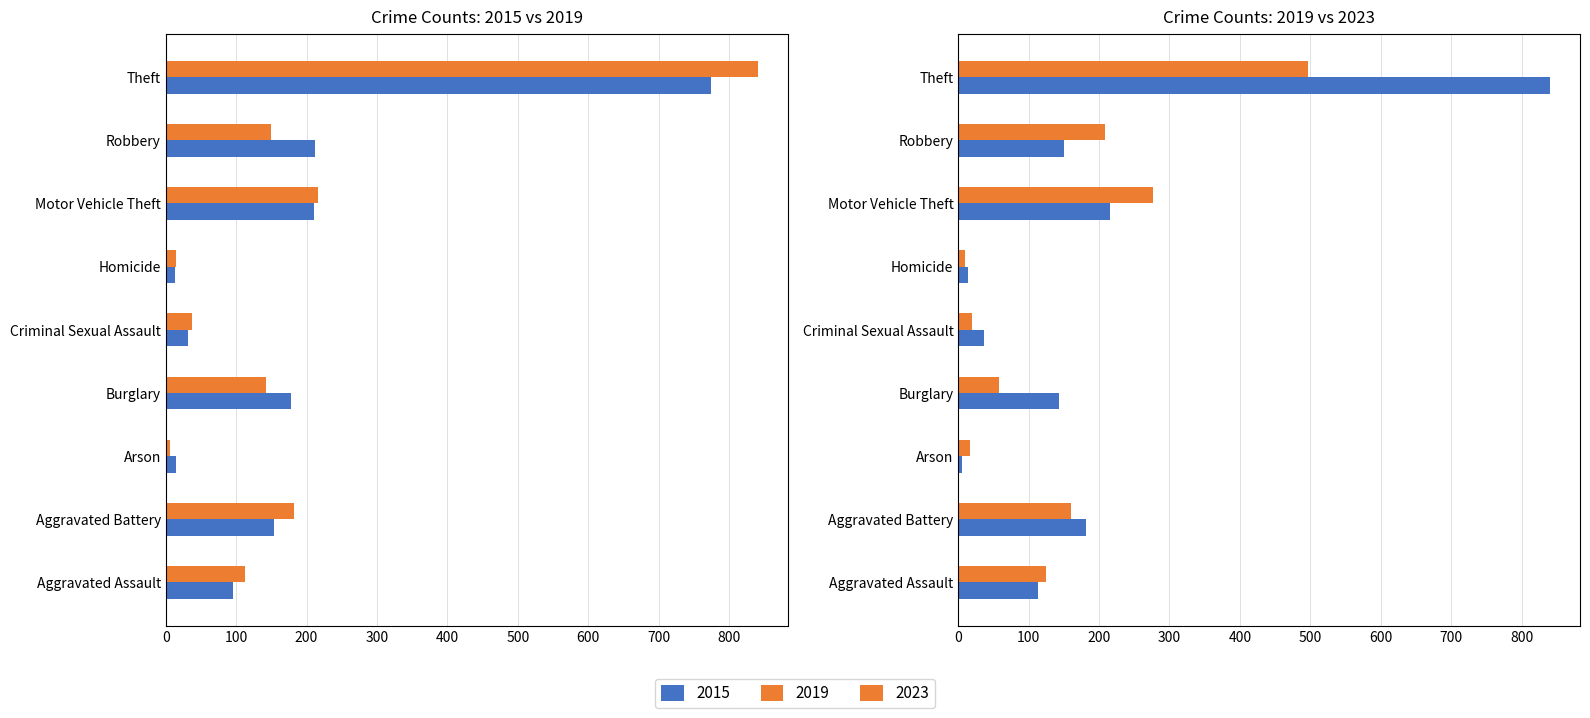

What is the minimum value shown in the chart?

6